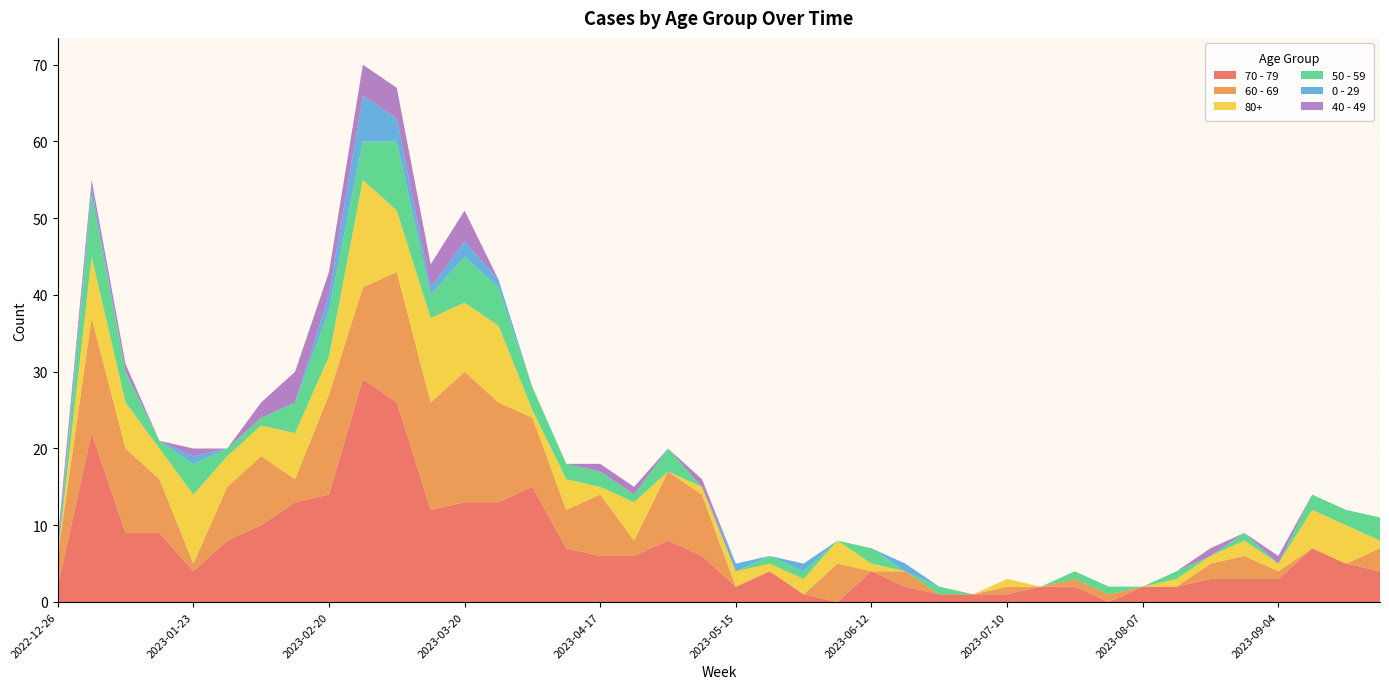

Reading right to left, transcribe all the data shown in this chart.

70 - 79: 4	5	7	3	3	3	2	2	0	2	2	1	1	1	2	4	0	1	4	2	6	8	6	6	7	15	13	13	12	26	29	14	13	10	8	4	9	9	22	2
60 - 69: 3	0	0	1	3	2	0	0	1	1	0	1	0	0	2	0	5	0	0	0	8	9	2	8	5	9	13	17	14	17	12	13	3	9	7	1	7	11	15	4
80+: 1	5	5	1	2	1	1	0	0	0	0	1	0	0	0	1	3	2	1	2	1	0	5	1	4	1	10	9	11	8	14	5	6	4	4	9	4	6	8	0
50 - 59: 3	2	2	0	1	0	1	0	1	1	0	0	0	1	0	2	0	1	1	0	0	3	1	2	2	3	5	6	3	9	5	6	4	1	1	4	1	4	8	0
0 - 29: 0	0	0	0	0	0	0	0	0	0	0	0	0	0	1	0	0	1	0	1	0	0	0	0	0	0	1	2	1	3	6	2	0	0	0	1	0	0	1	1
40 - 49: 0	0	0	1	0	1	0	0	0	0	0	0	0	0	0	0	0	0	0	0	1	0	1	1	0	0	0	4	3	4	4	3	4	2	0	1	0	1	1	1